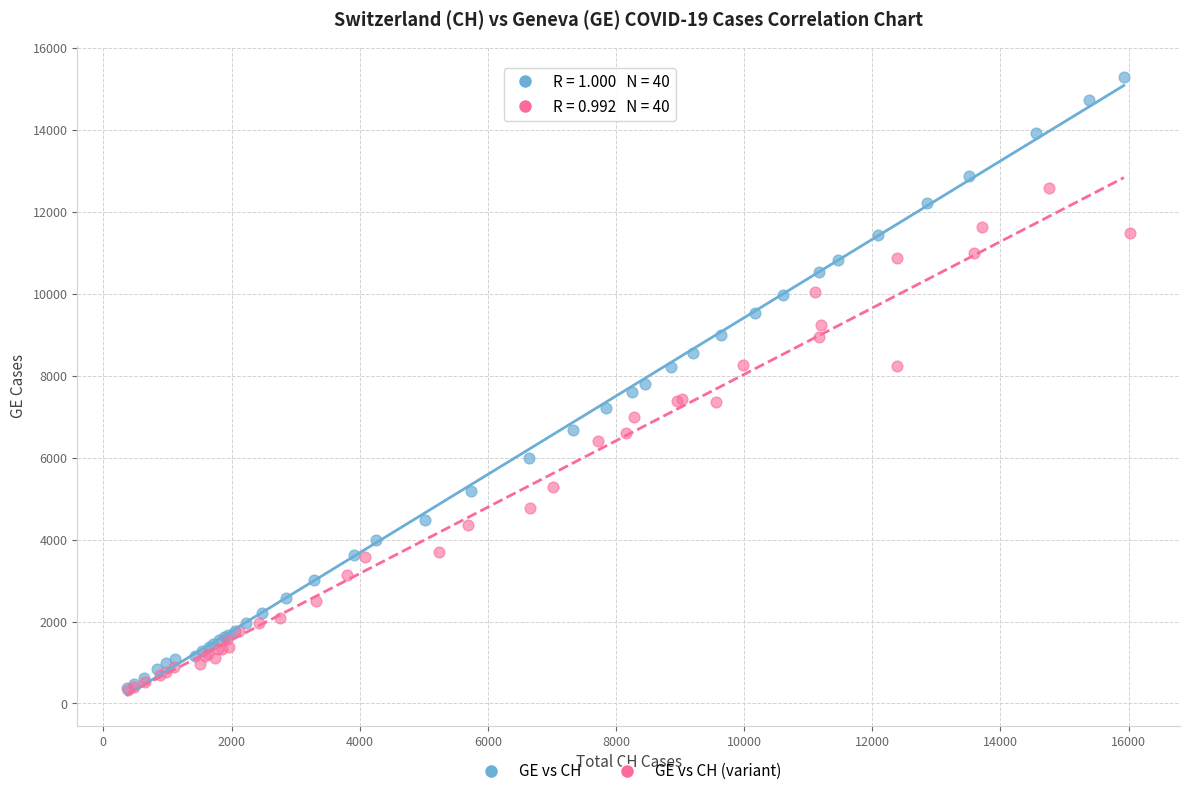

Which series has the largest Y range (max minus min)?

GE vs CH